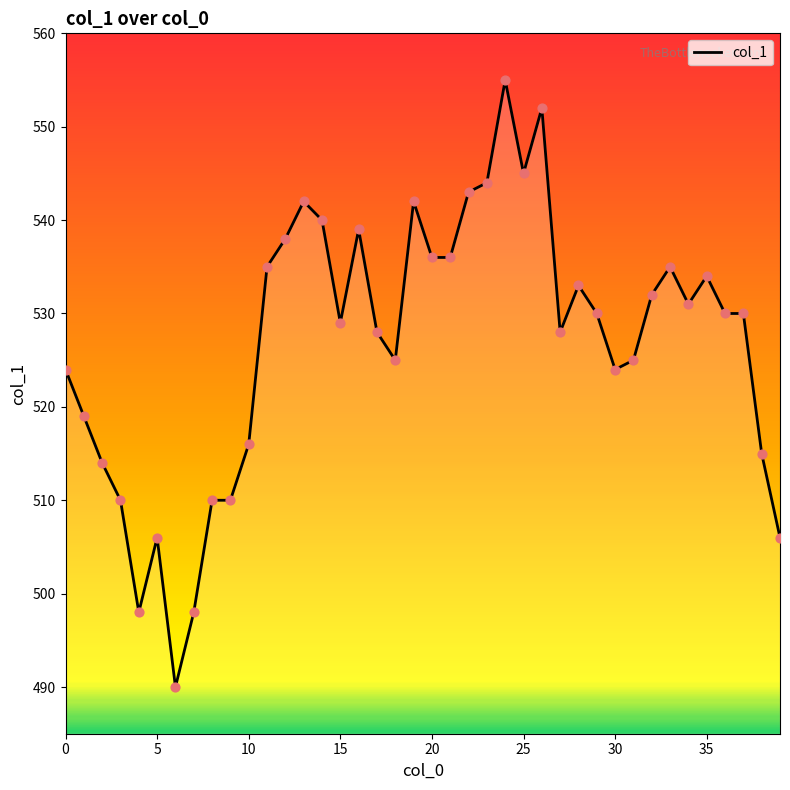

What is the difference between the maximum and minimum values?

65